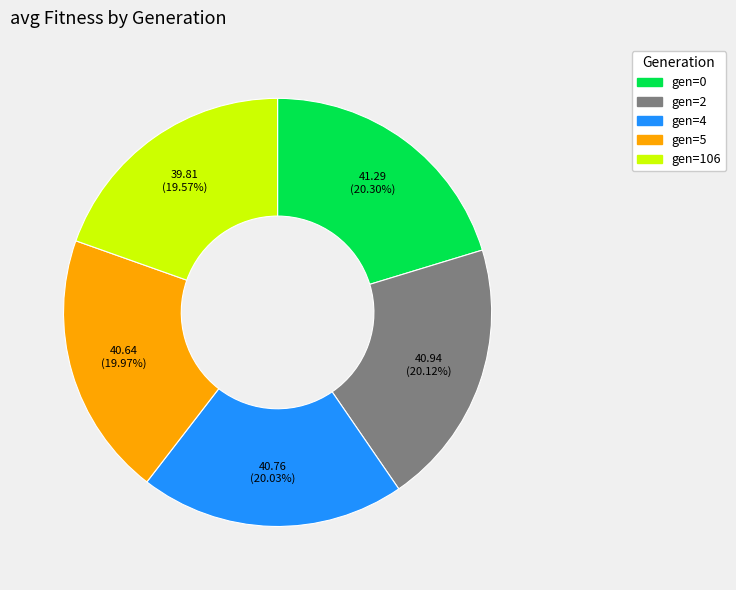

Approximately how many times larger is the value at gen=0 compared to gen=4?

1.0